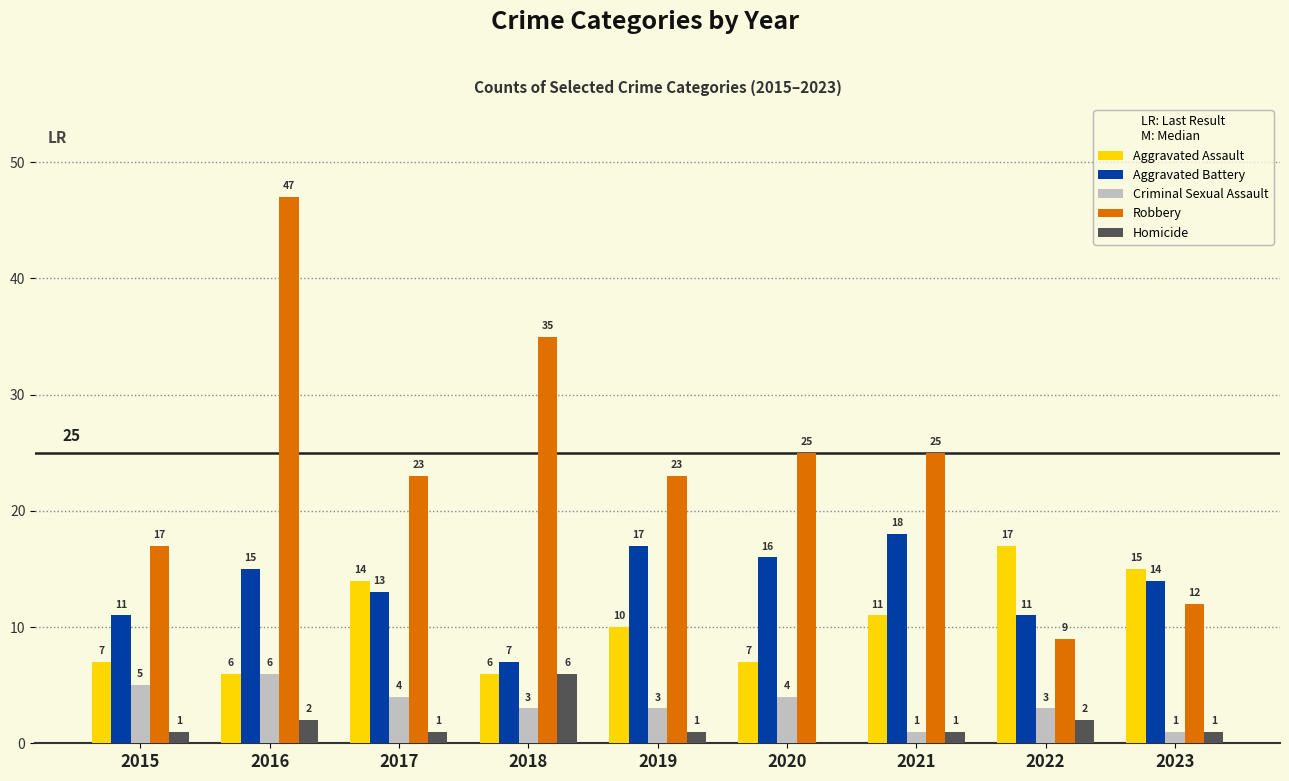

What is the highest value of the Robbery series?

47